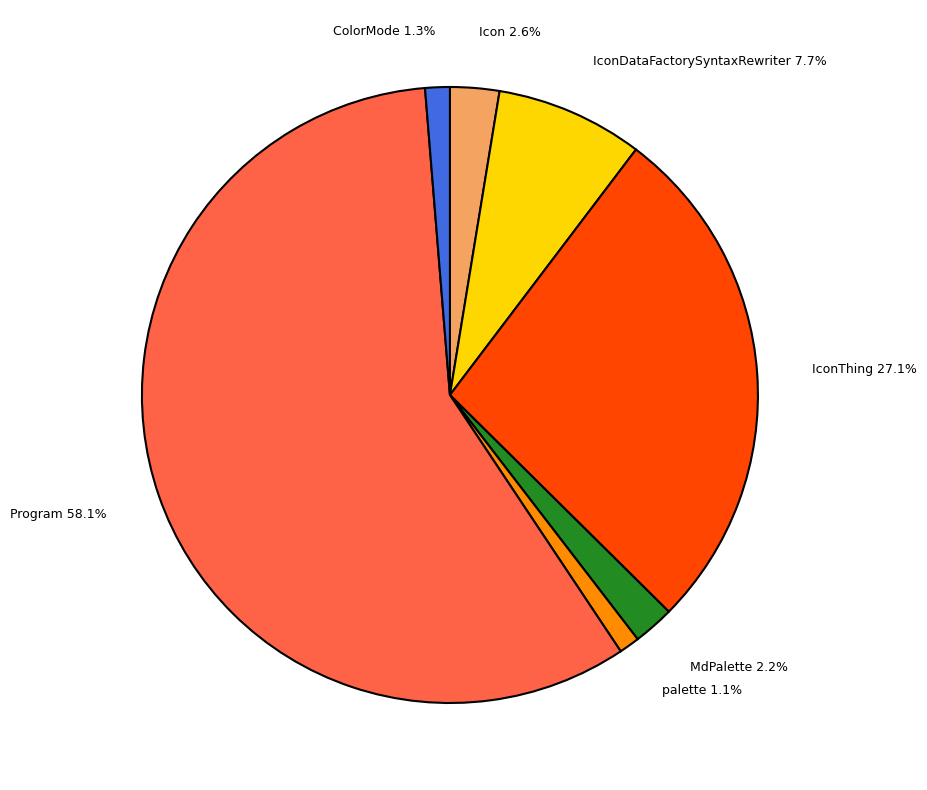

True or false: palette accounts for 1% of the total.

True